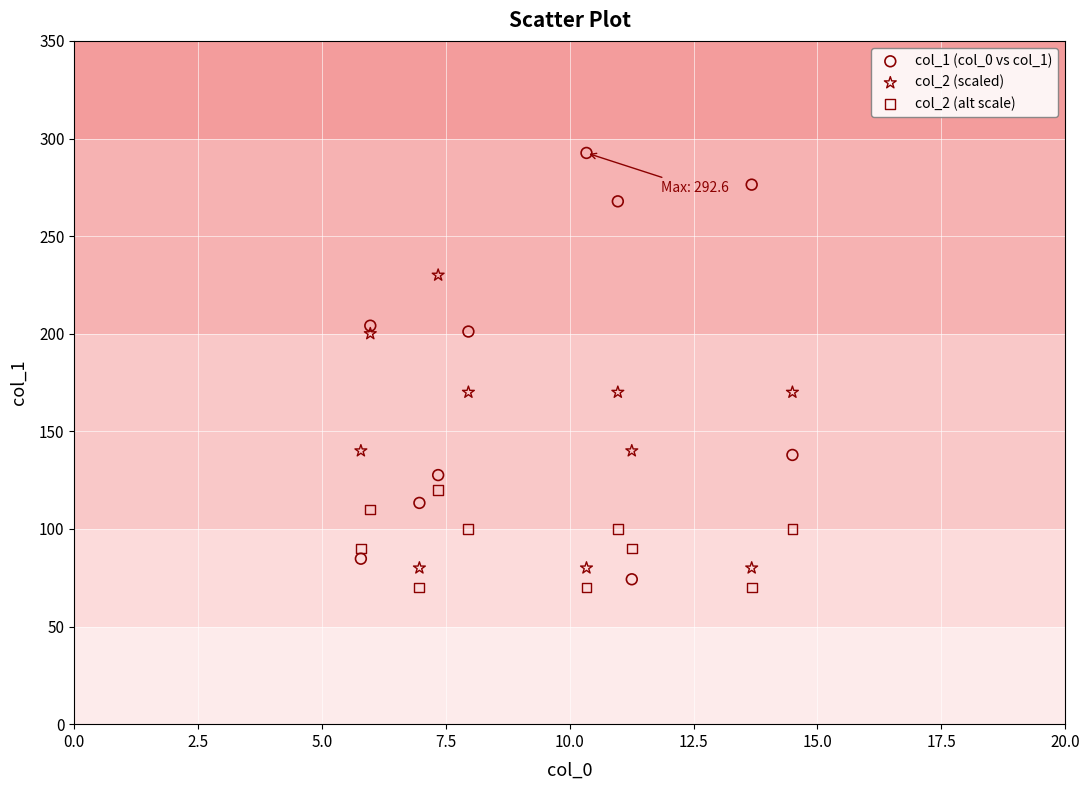

Across all data points, what is the range of Y values (max minus min)?

222.6